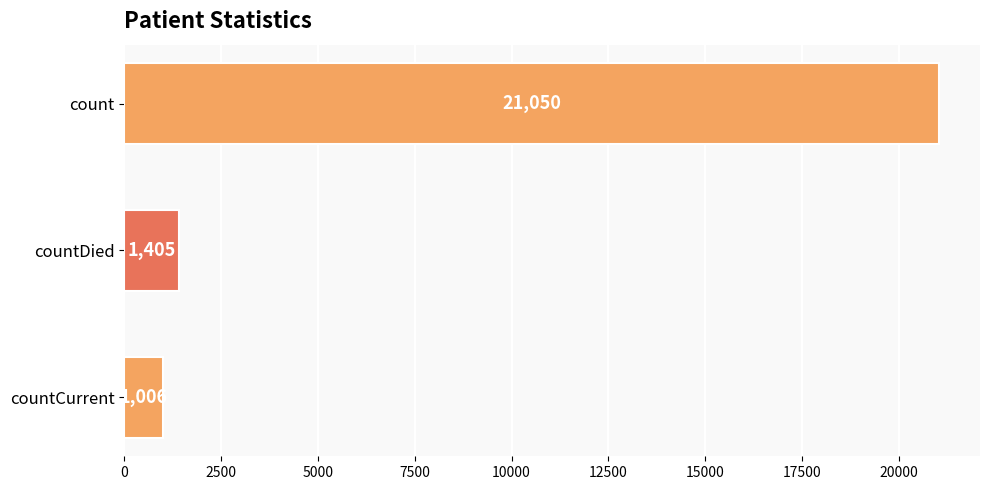

What is the difference between the maximum and second lowest values?

19645